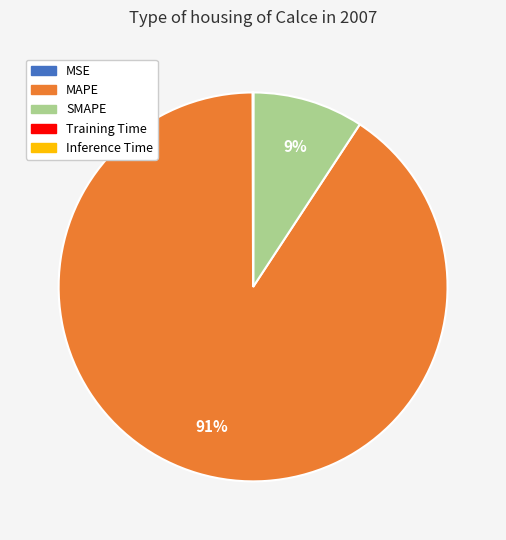

Which category has the biggest portion of the pie?

MAPE